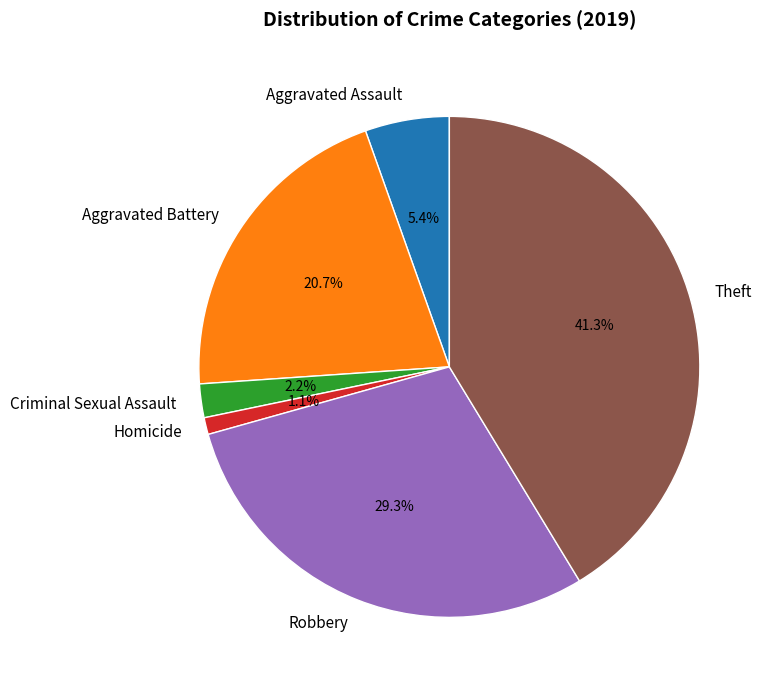

Rank the categories by value from lowest to highest.

Homicide, Criminal Sexual Assault, Aggravated Assault, Aggravated Battery, Robbery, Theft